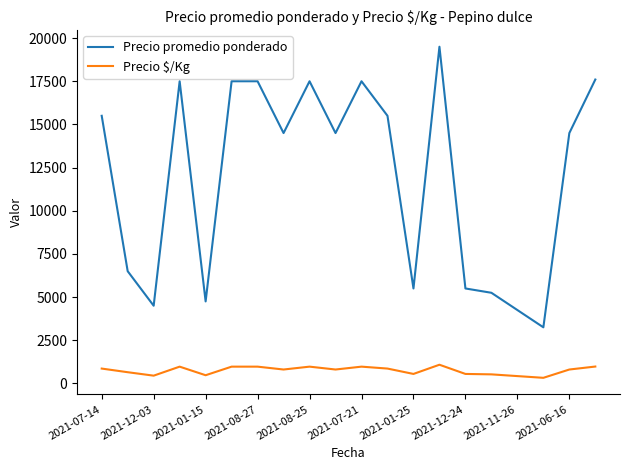

True or false: Precio $/Kg and Precio promedio ponderado intersect in this chart.

False